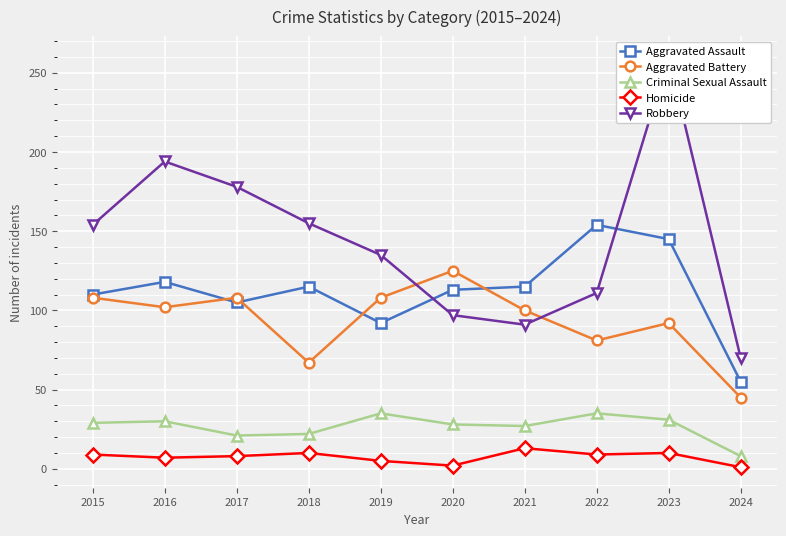

Which category has the lowest value in the Robbery series?

2024